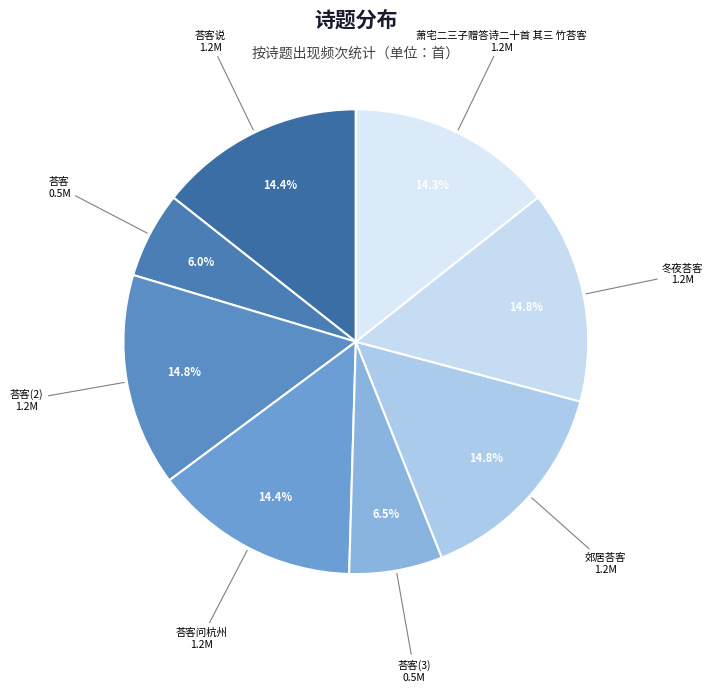

What is the total percentage of 郊居荅客 and 荅客?

20.8%